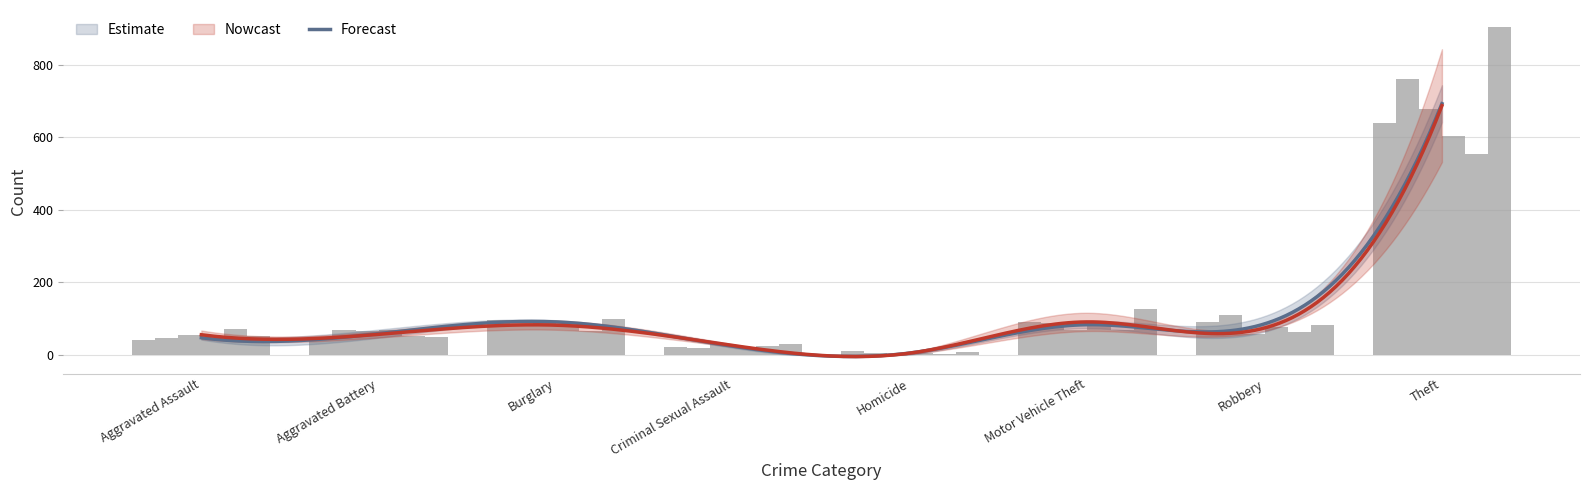

What position from the right is Burglary?

6